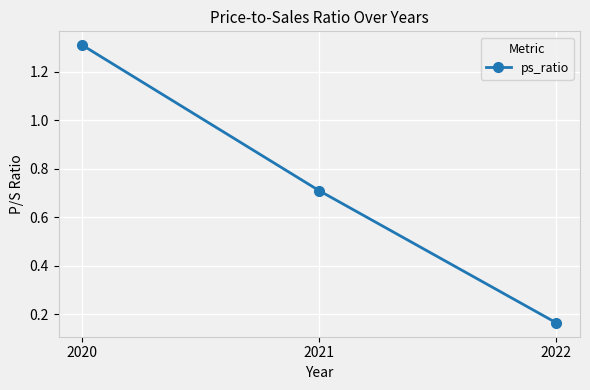

What is the ratio of the value at 2021 to the value at 2020?

0.5